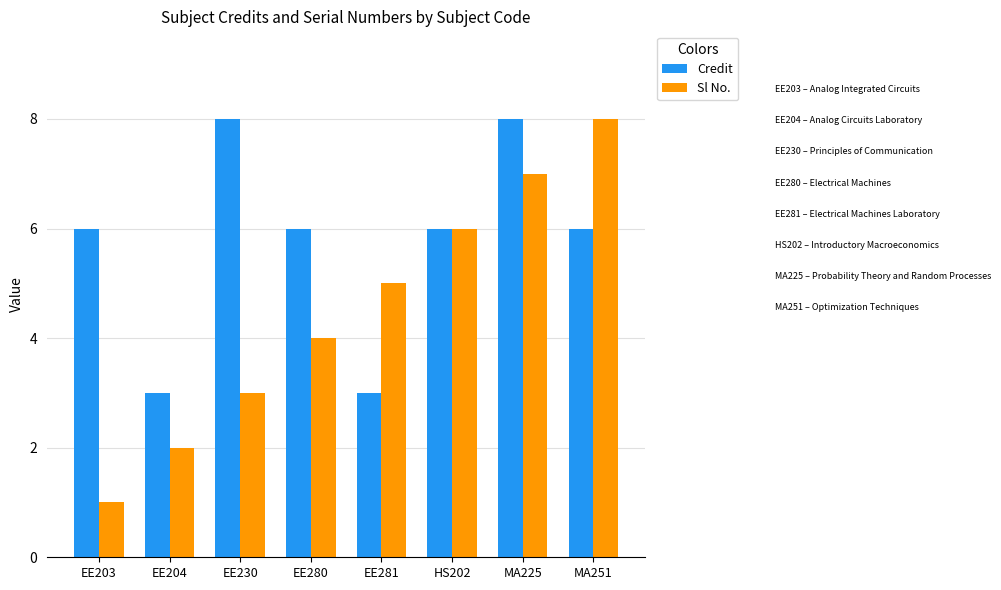

At EE230, list the series in order from smallest to largest.

Sl No., Credit